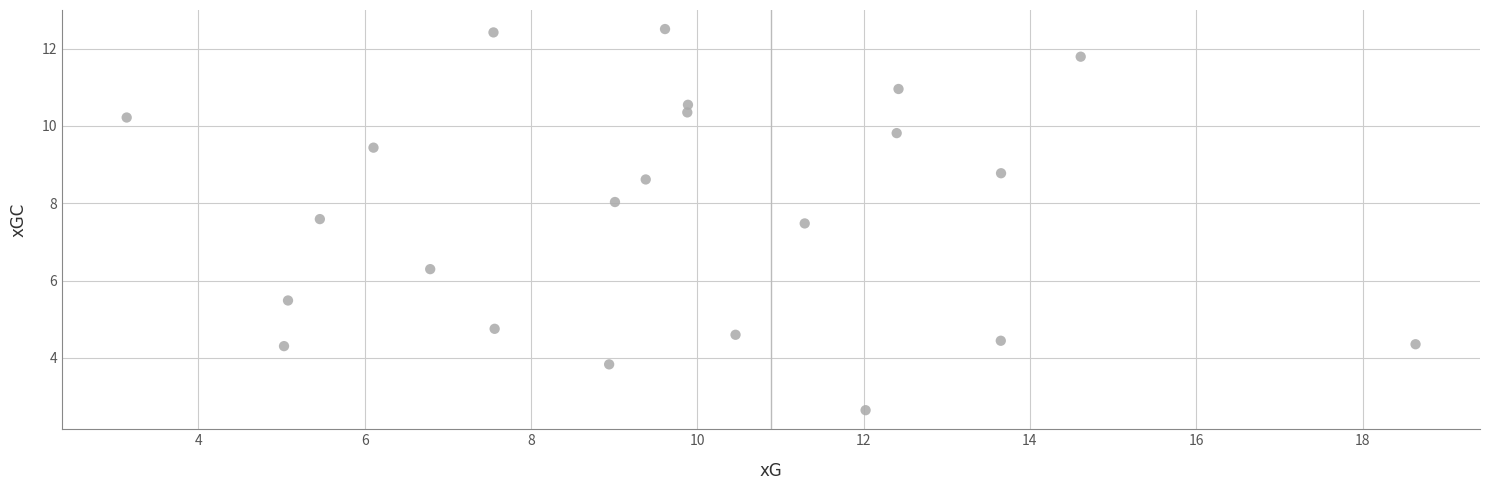

What is the range of X values (max minus min)?

15.5